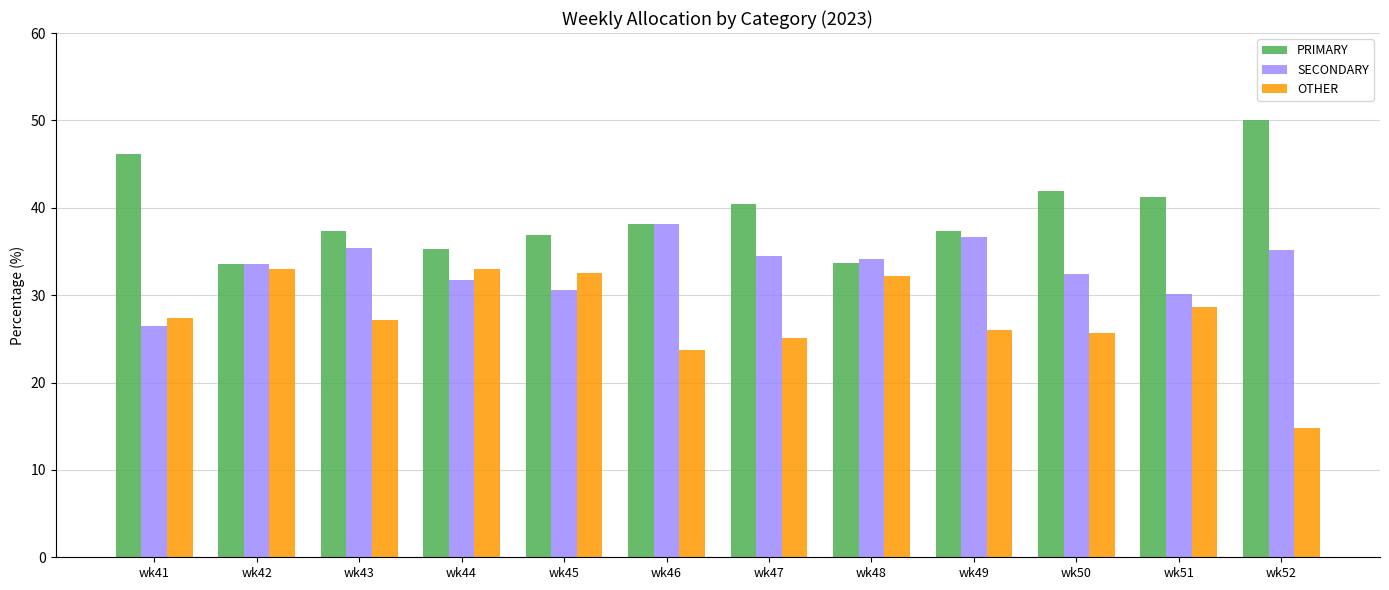

What is the maximum value for SECONDARY?

38.1